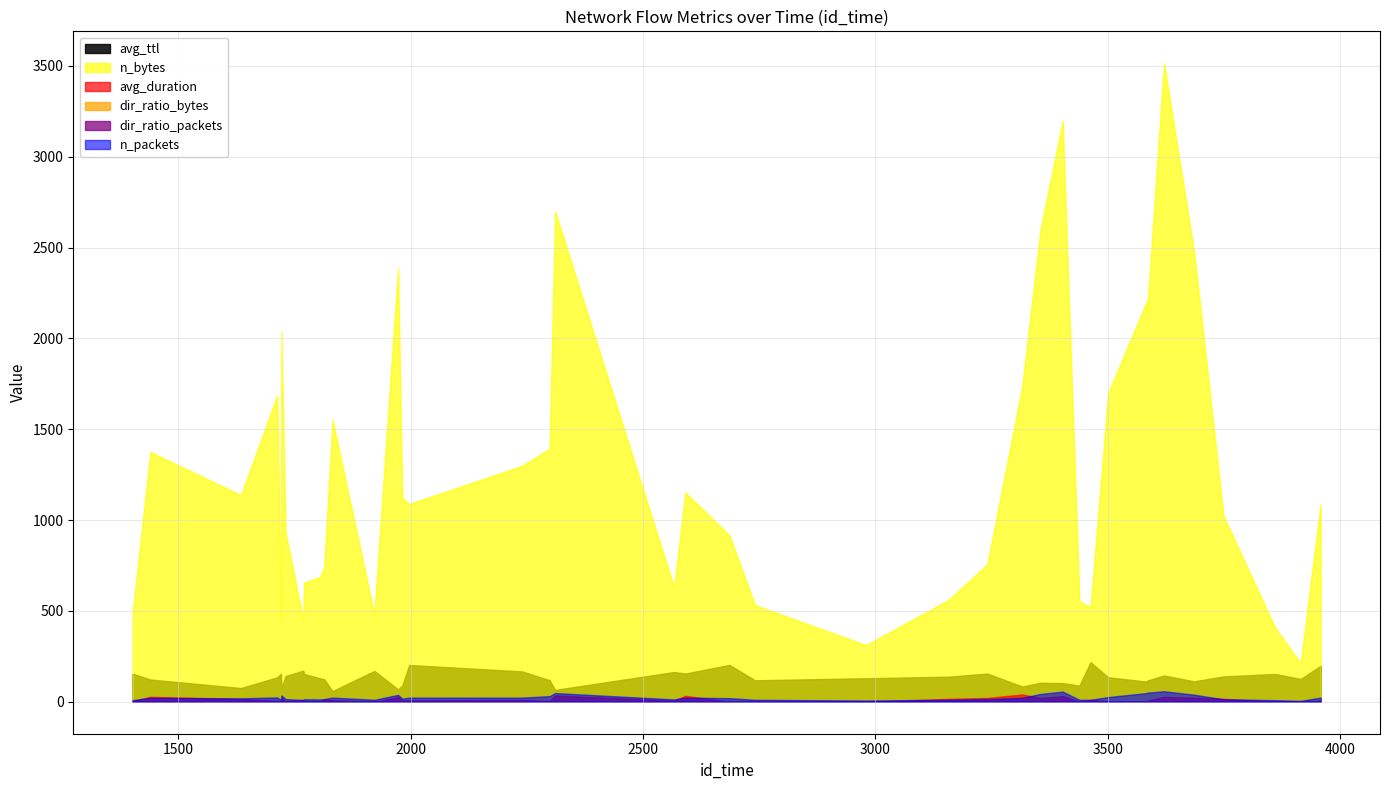

True or false: n_bytes has a value of 1130.3 at 3584.

False